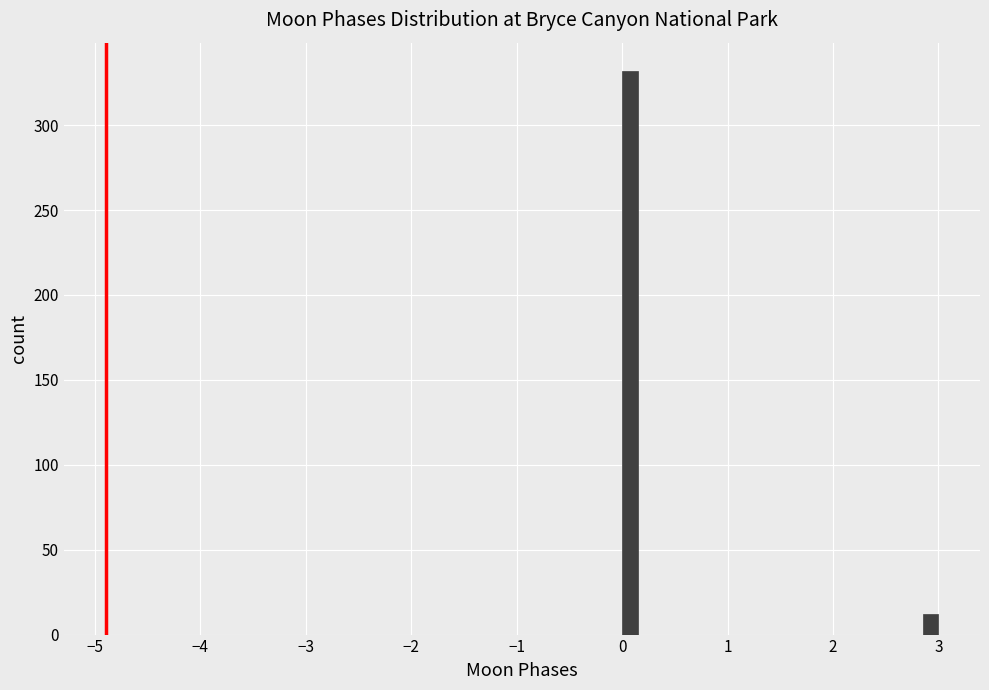

Read against the x-axis, roughly where is the centre of the tallest bar?

0.1